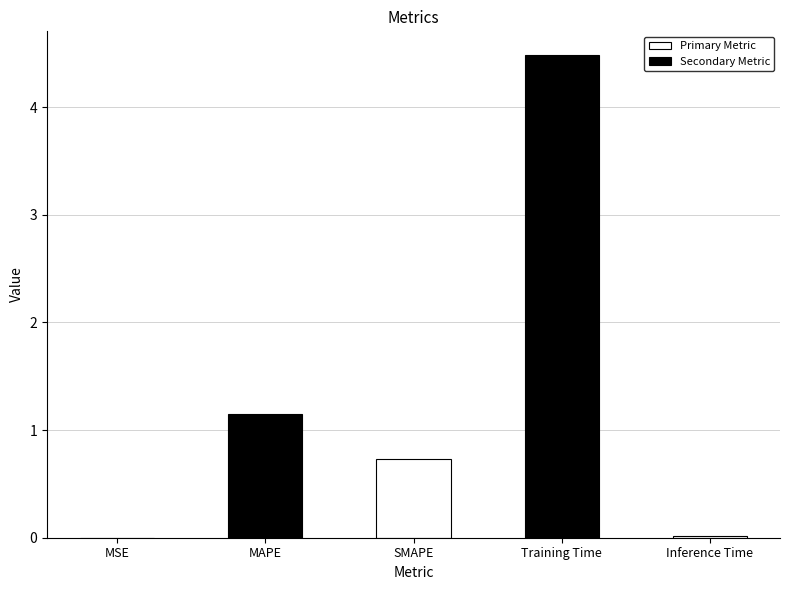

Rank the categories by value from highest to lowest.

Training Time, MAPE, SMAPE, Inference Time, MSE